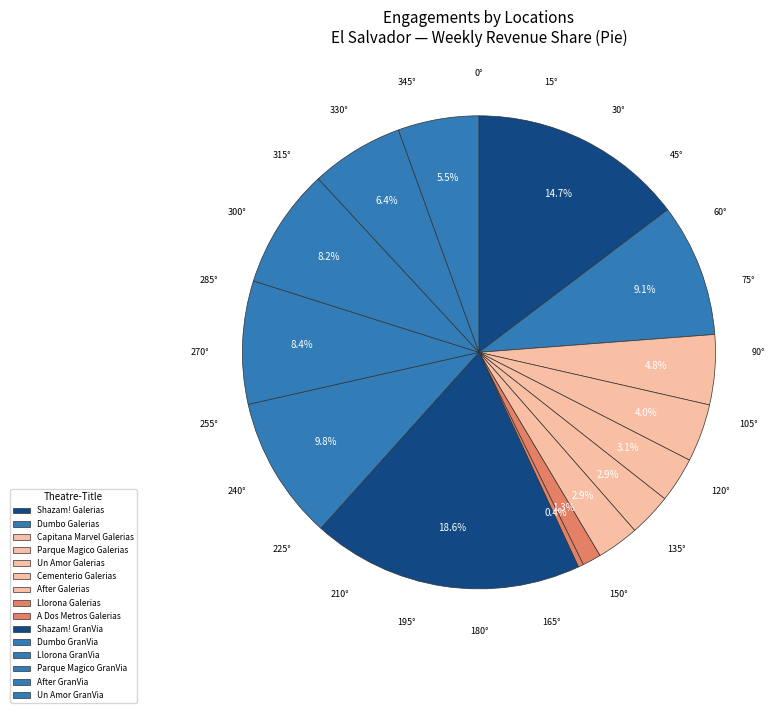

Between Un Amor Galerias and Parque Magico Galerias, which is larger?

Parque Magico Galerias